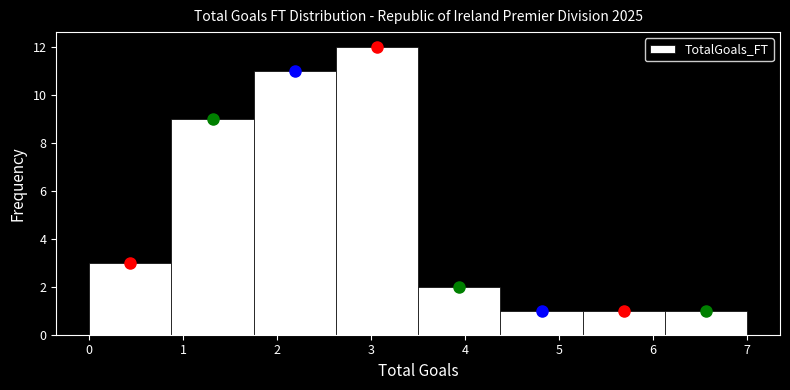

Over which range of the x-axis is the bar tallest?

2.6 to 3.5